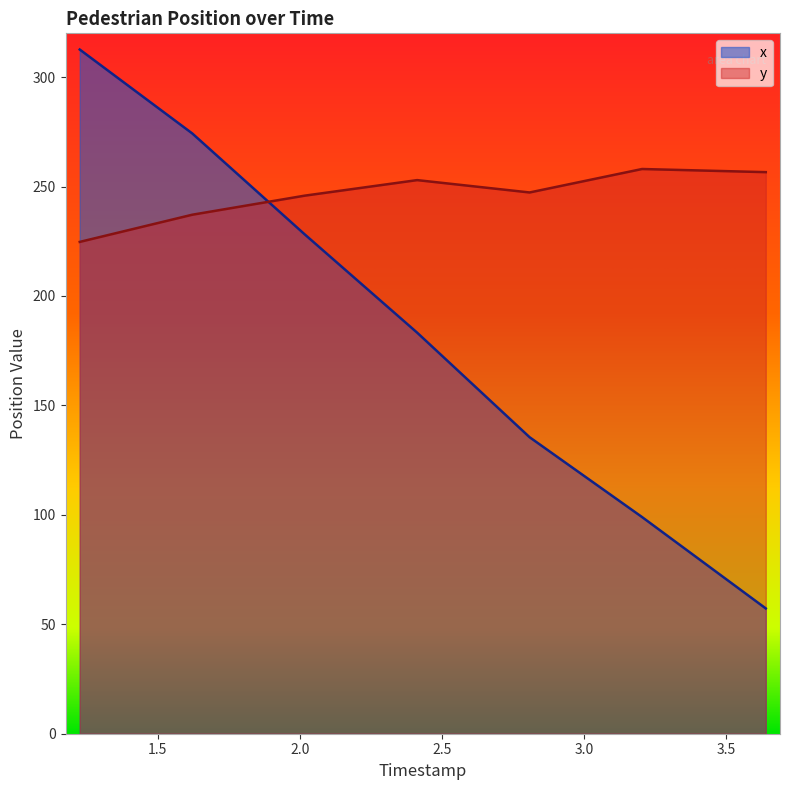

What is the sum of all x values?

1290.0